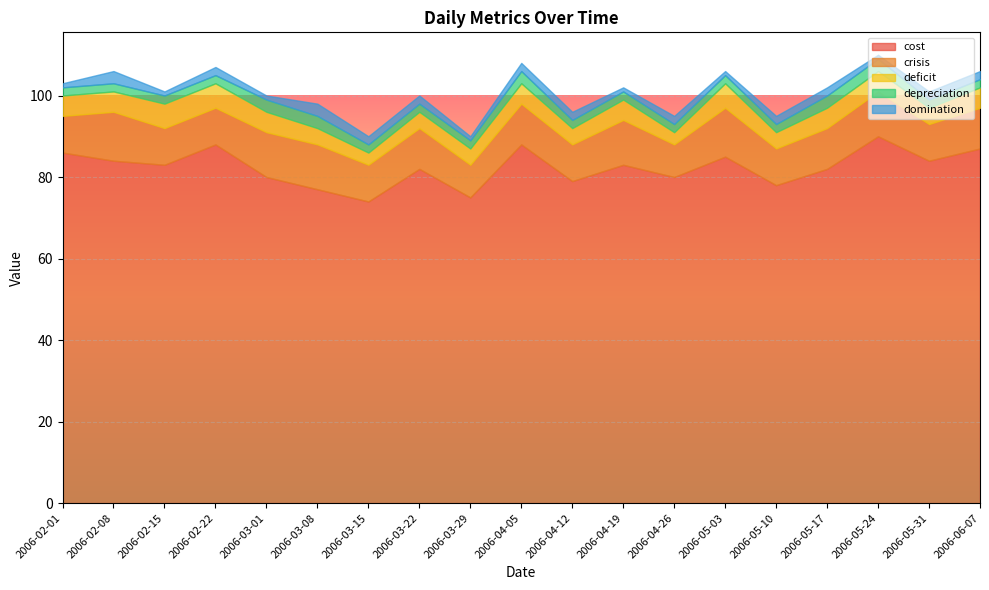

What is the value of the deficit point at the 2nd from the left?

5